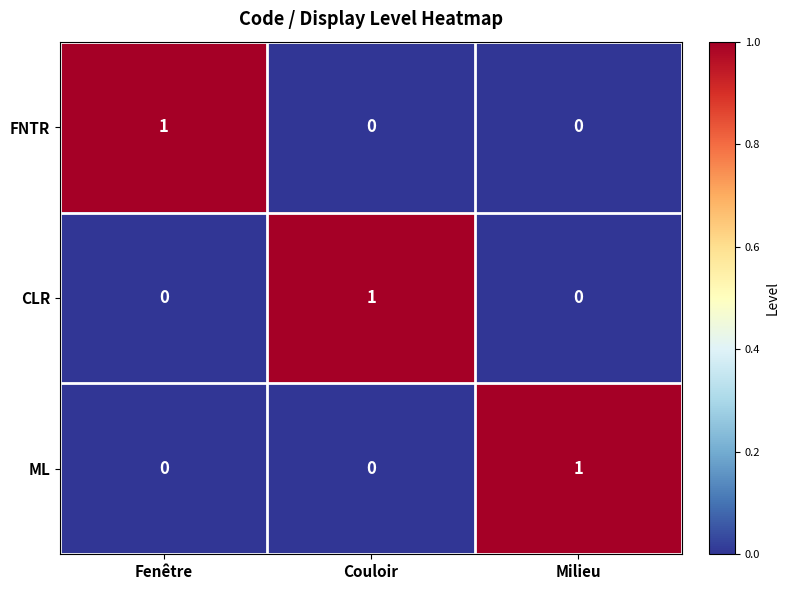

The ML series shows 1 at Fenêtre. True or false?

False